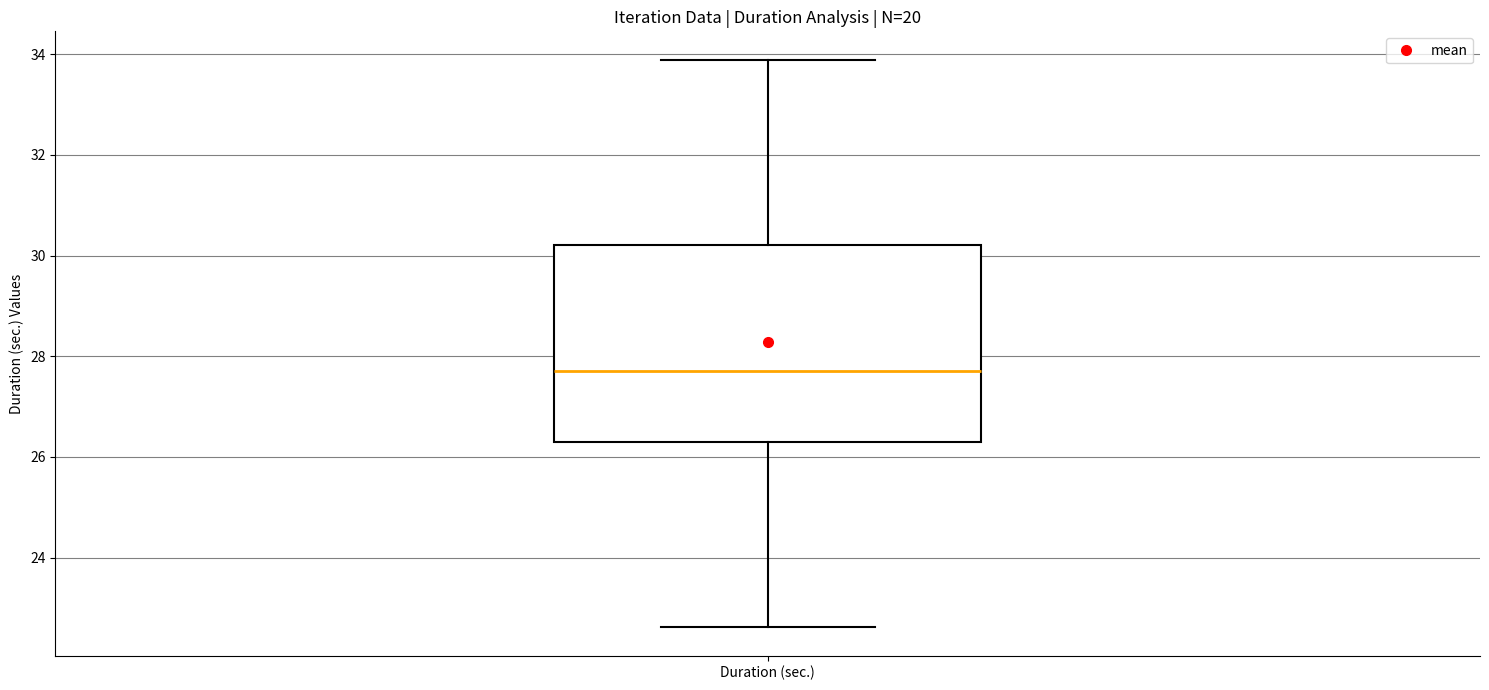

Where is the lower edge of the box for Duration (sec.) on the y-axis? The values are not printed on the chart, so give them approximately, as read against the axis.

26.2